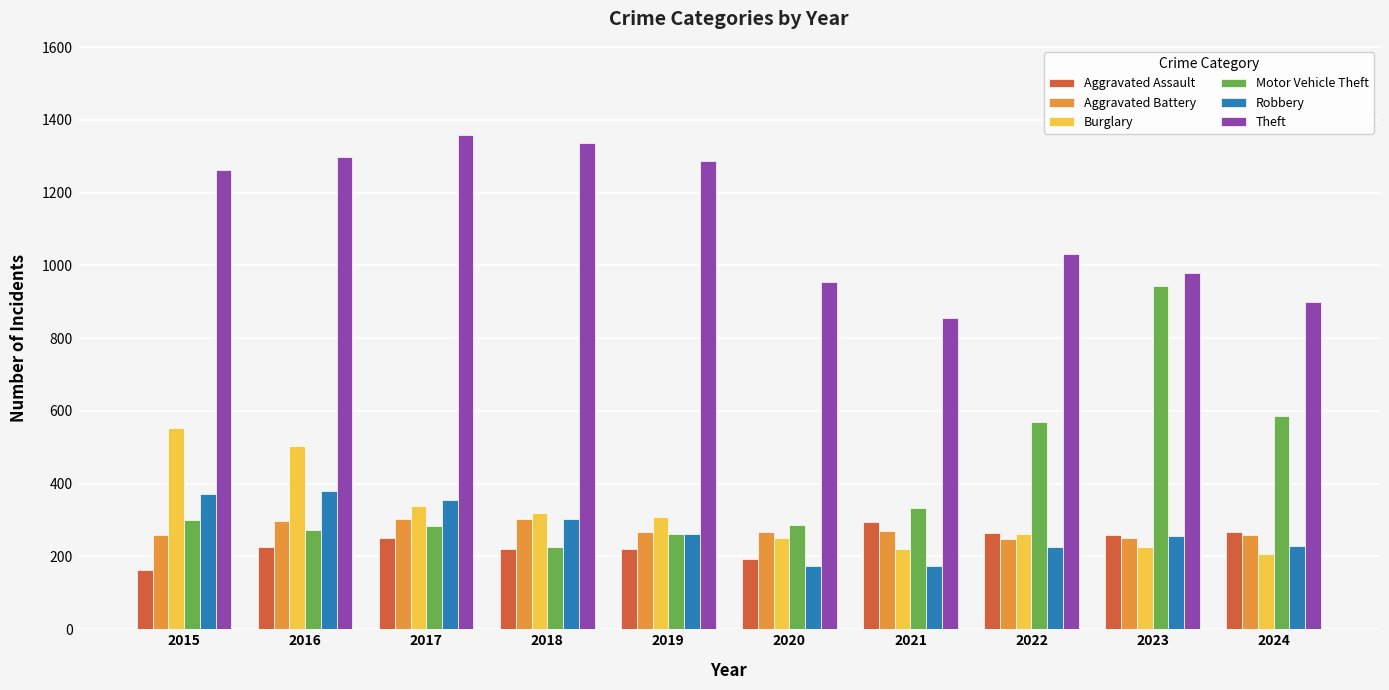

What is the lowest value of the Aggravated Assault series?

164